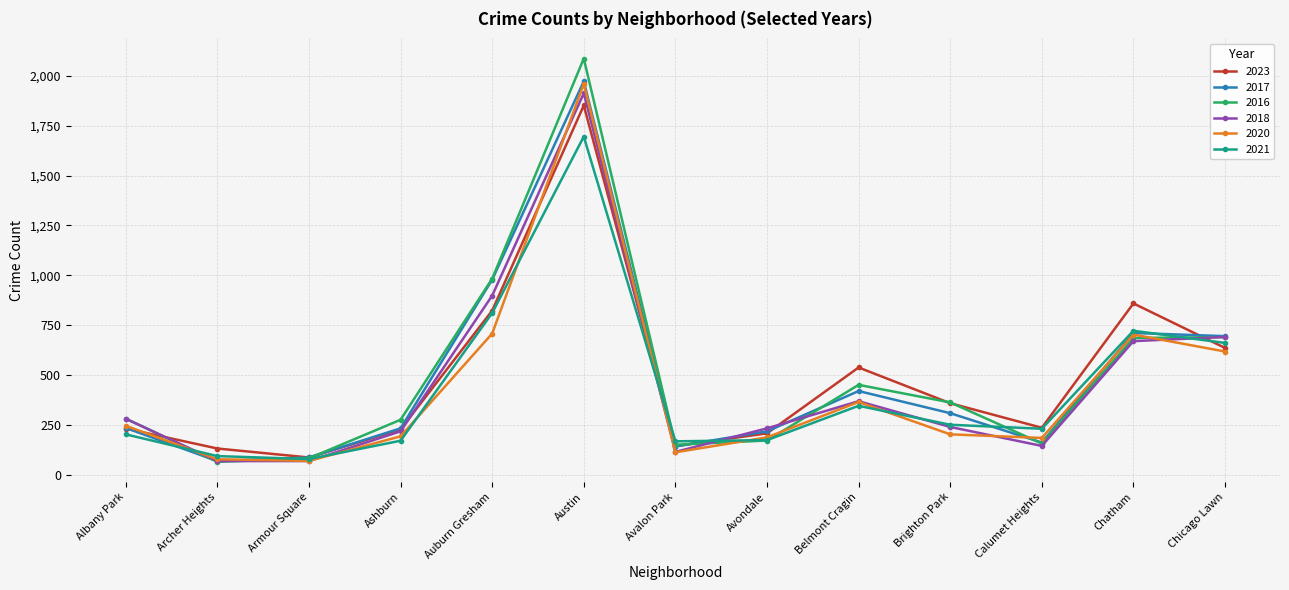

What is the total value across all series at Albany Park?

1479